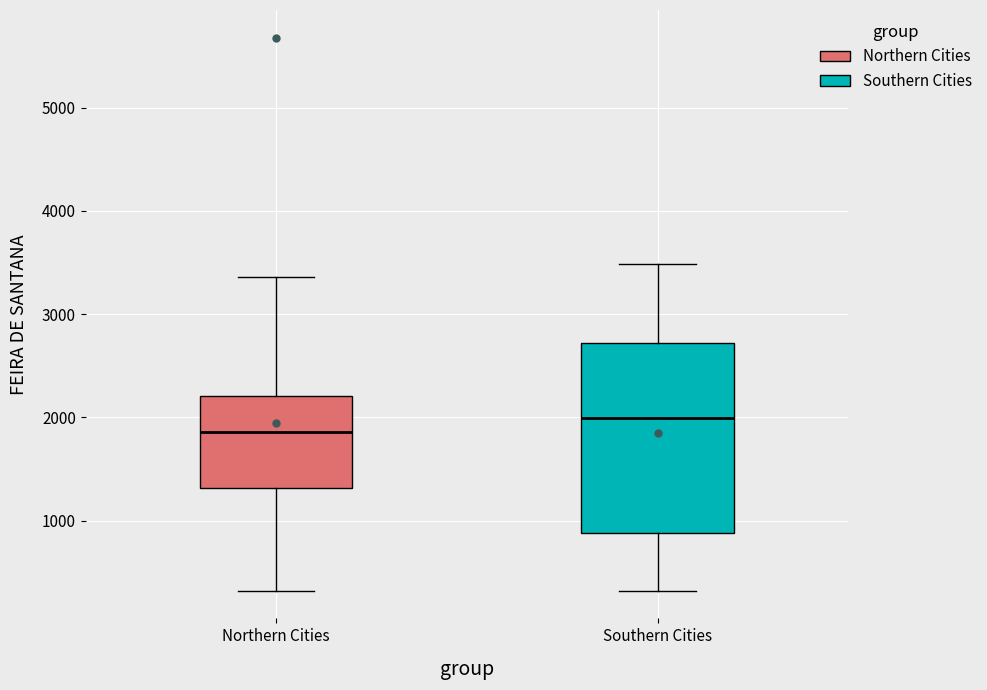

Comparing the boxes themselves (not the whiskers), which one is the tallest?

Southern Cities